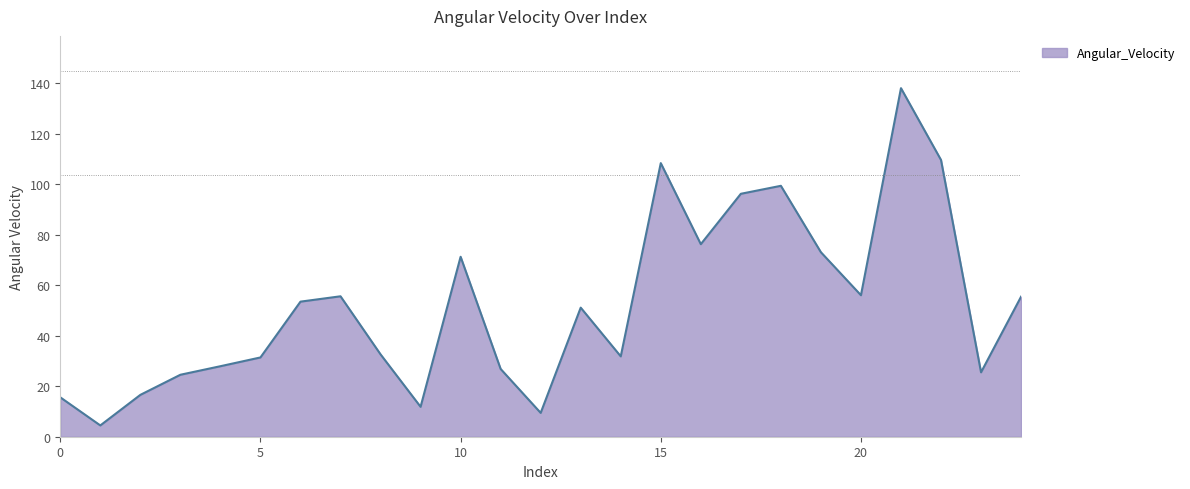

What is the maximum value shown in the chart?

137.9